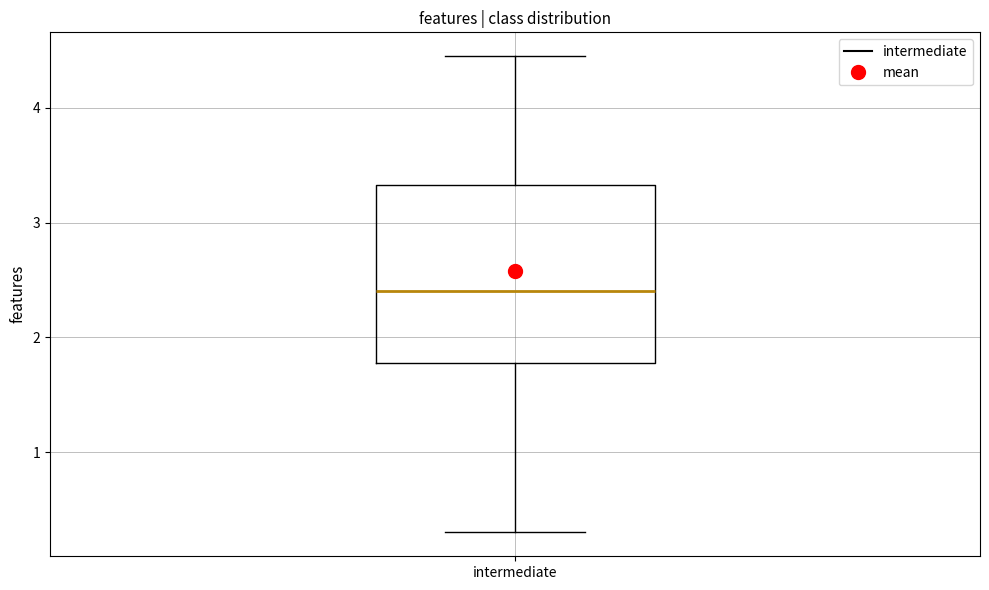

Read this box plot against the y-axis: the position of the median line, the range covered by the box, and the ends of both whiskers. The values are not printed on the chart, so give them approximately, as read against the axis.

median 2.4, box 1.8 to 3.3, whiskers 0.3 to 4.5